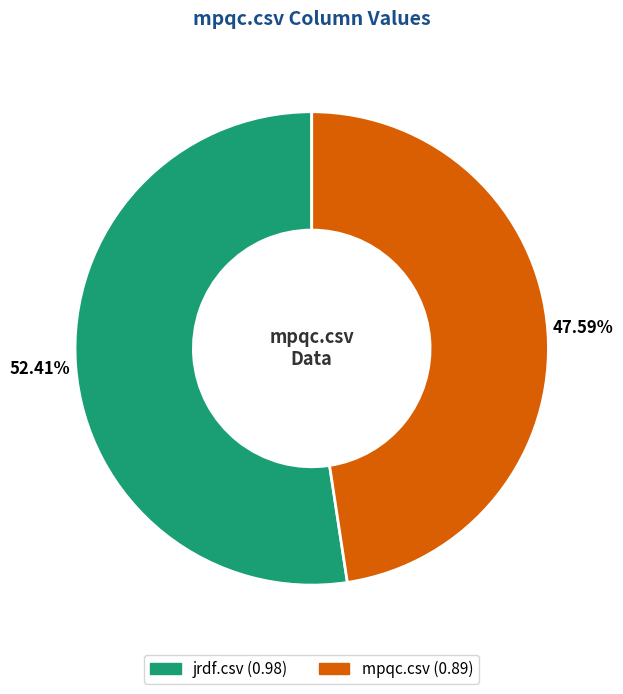

How many segments does this pie chart have?

2